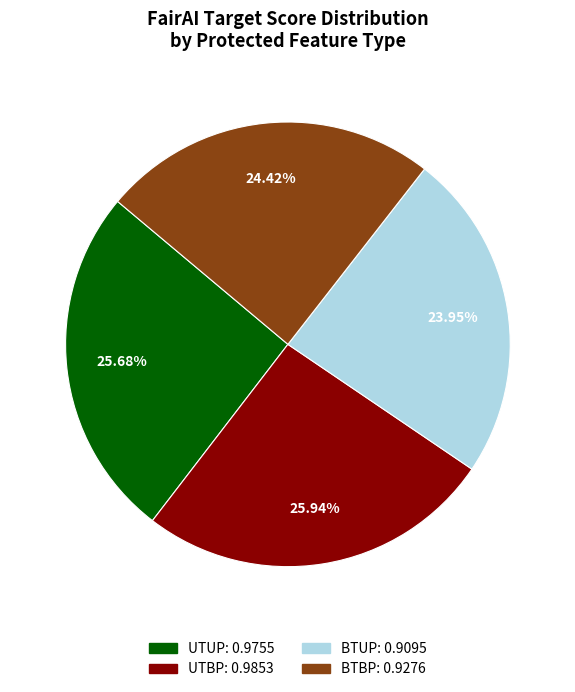

Between BTBP and UTBP, which is larger?

UTBP